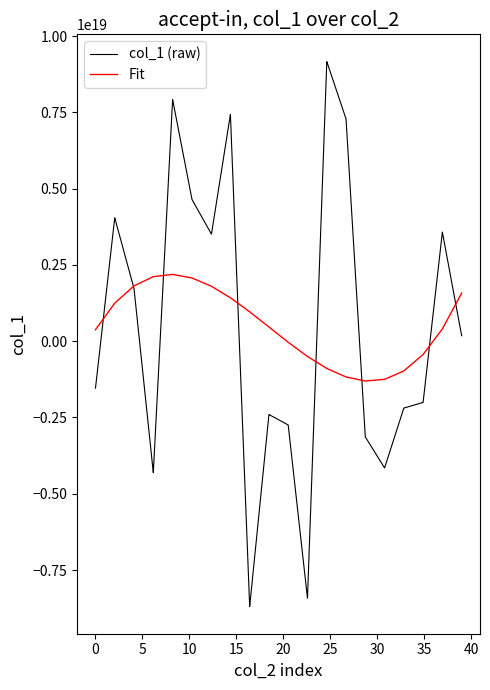

List the series in order of their peak value, highest first.

col_1 (raw), Fit